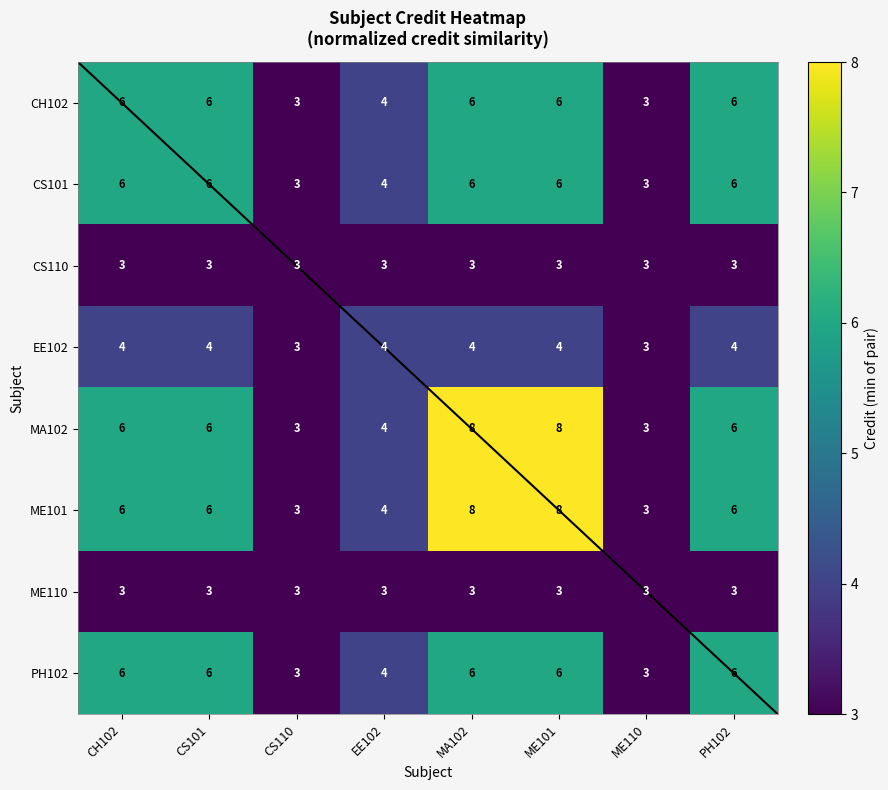

Read the CS110 value at MA102.

3